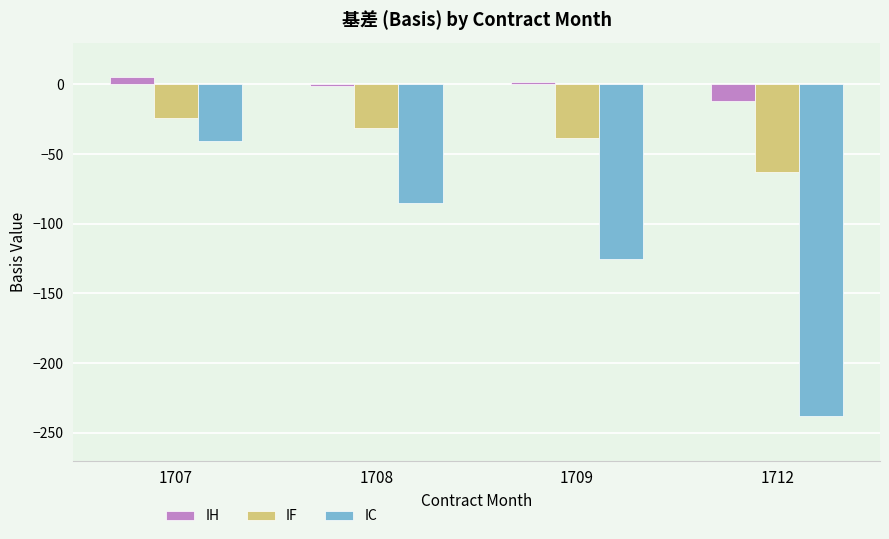

How many categories are shown in the chart?

4